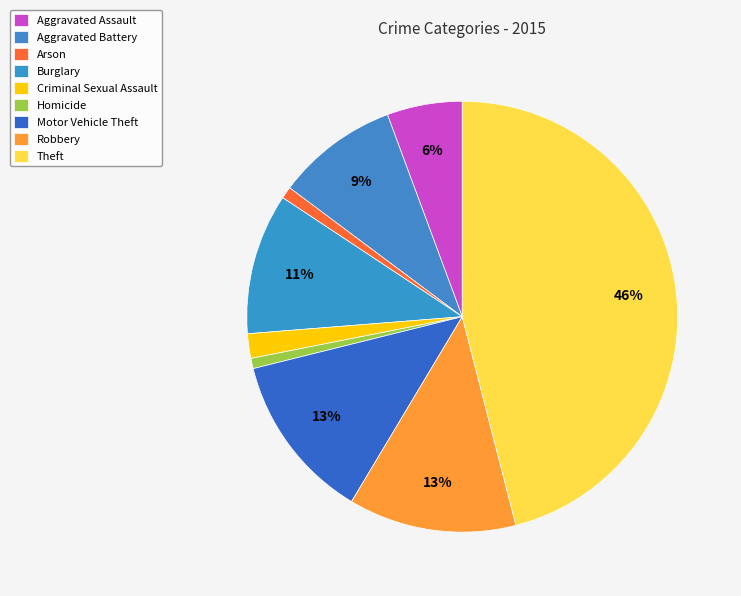

Is it true that Aggravated Battery is 18% of the pie?

False